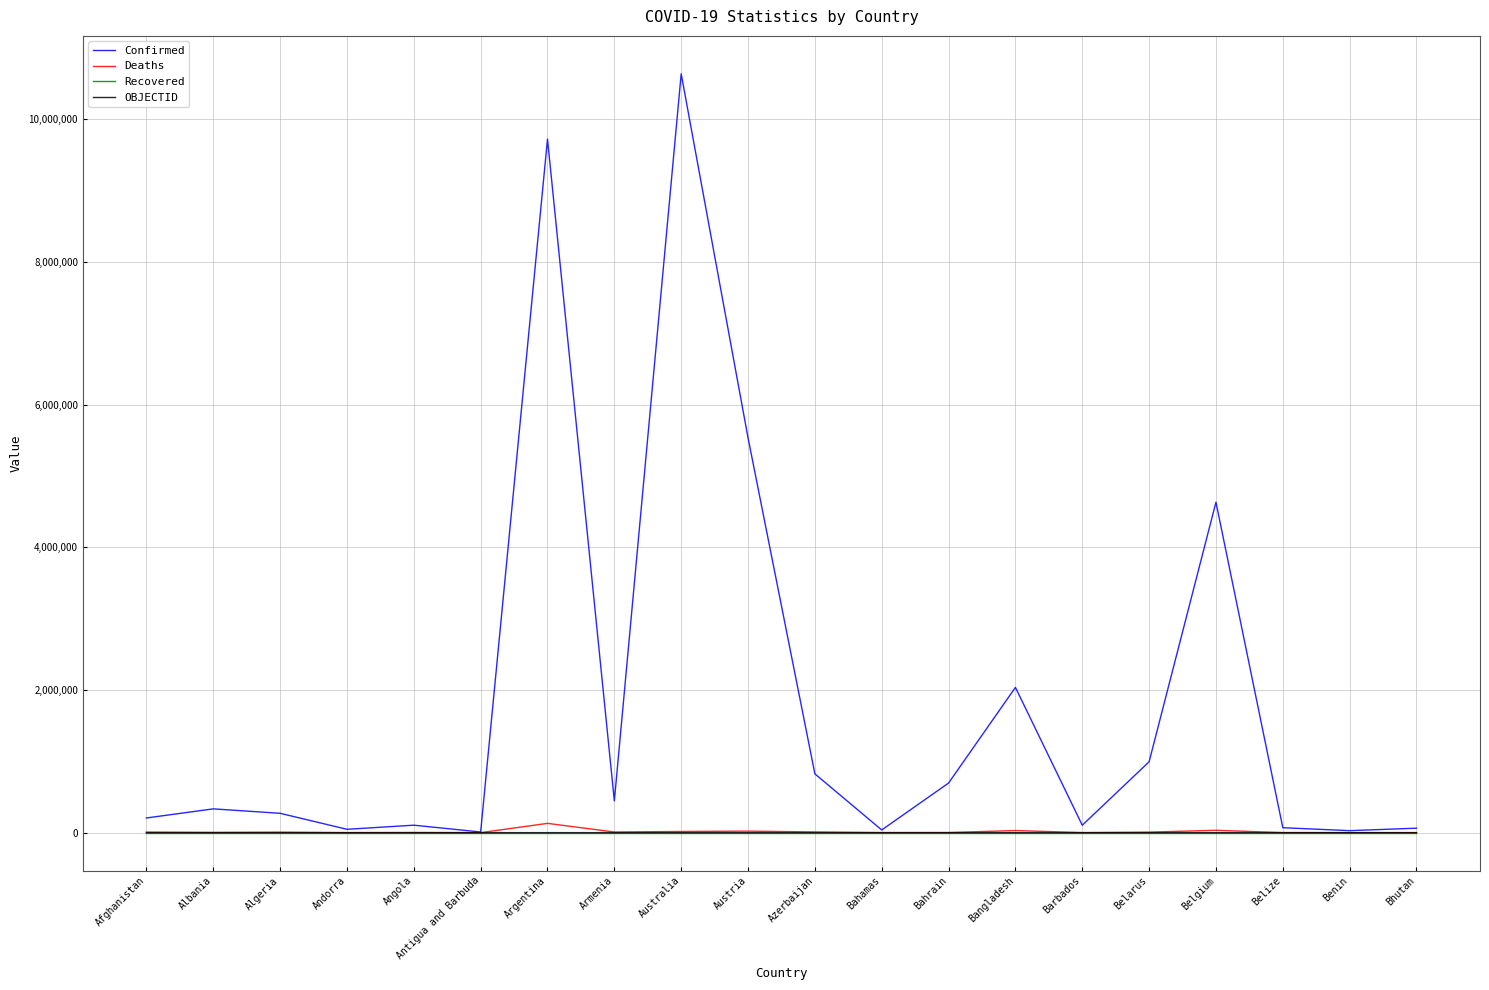

What are all the series names shown in the legend?

Confirmed, Deaths, Recovered, OBJECTID